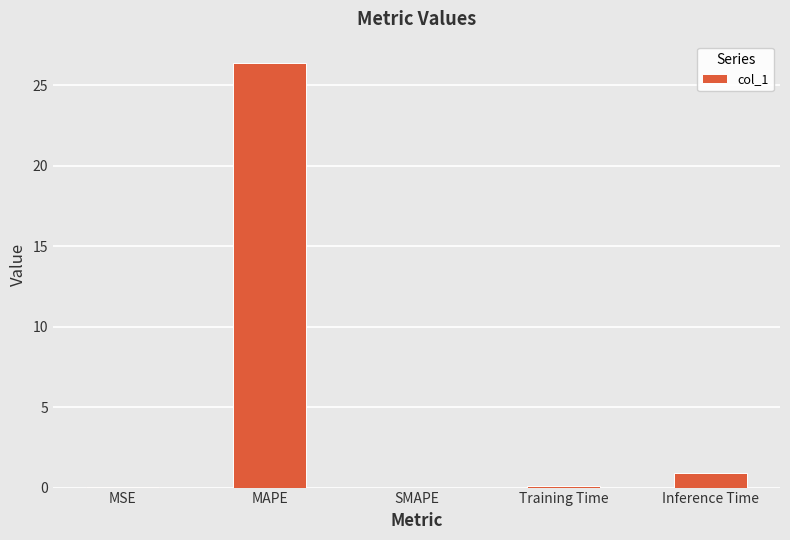

What is the change in value from MAPE to Inference Time?

-25.4